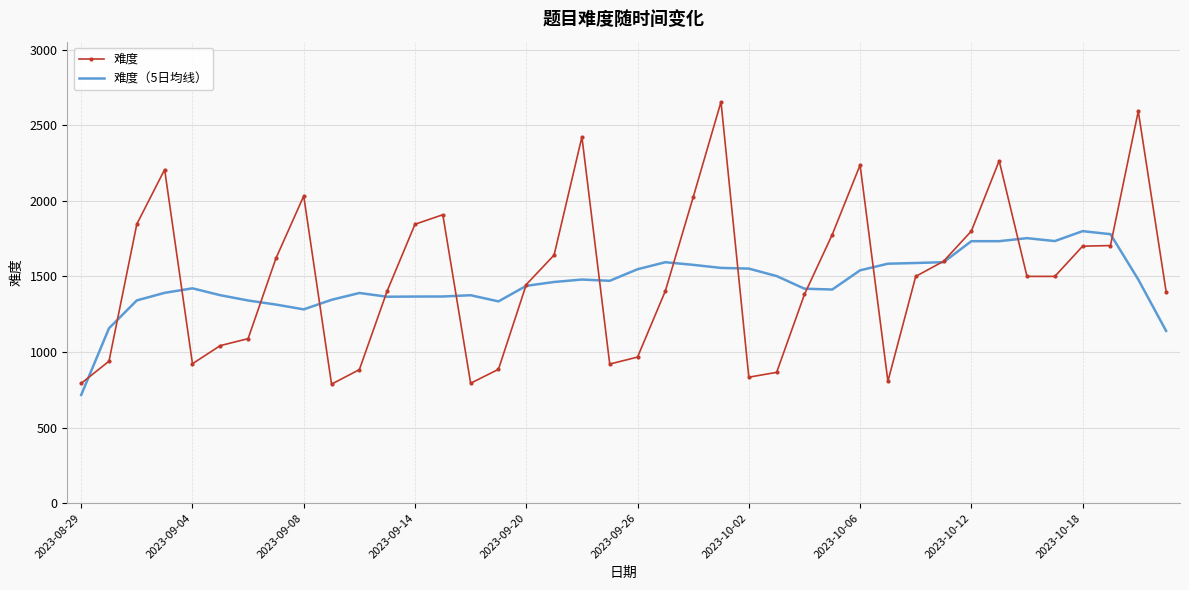

Which series has the widest spread of values?

难度